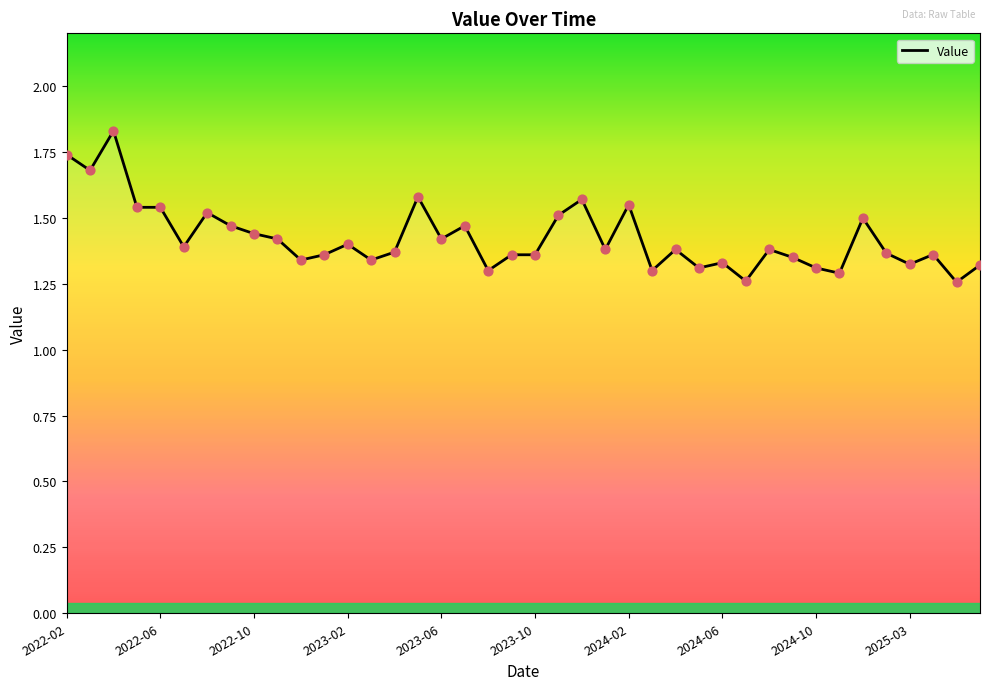

What is the difference between the maximum and minimum values?

0.6